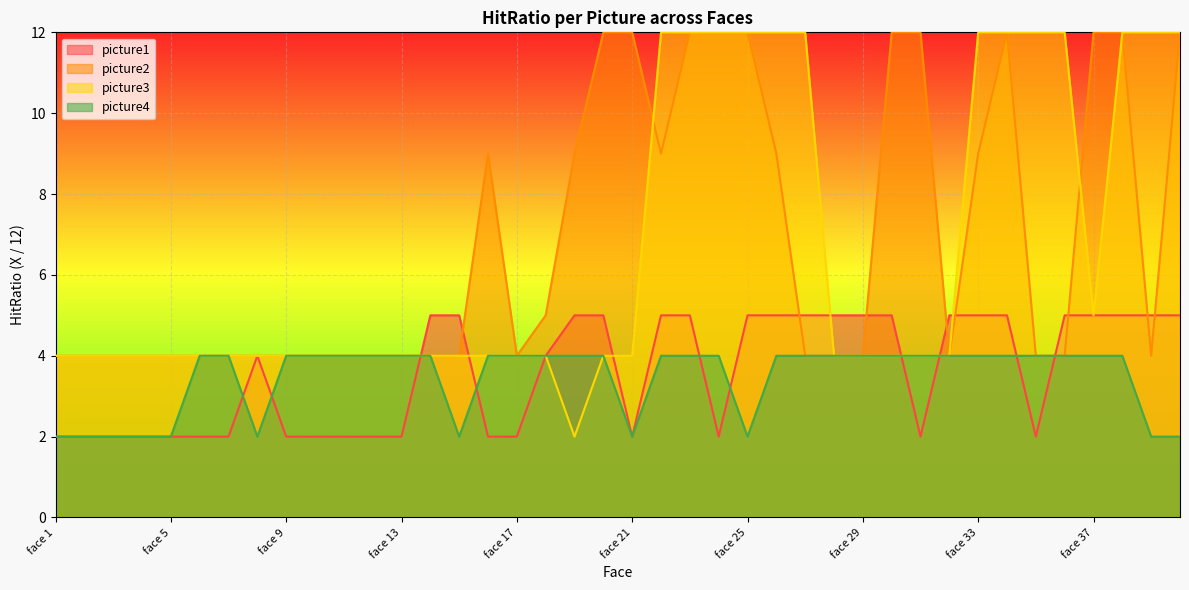

Which category has the highest value in the picture1 series?

face 14